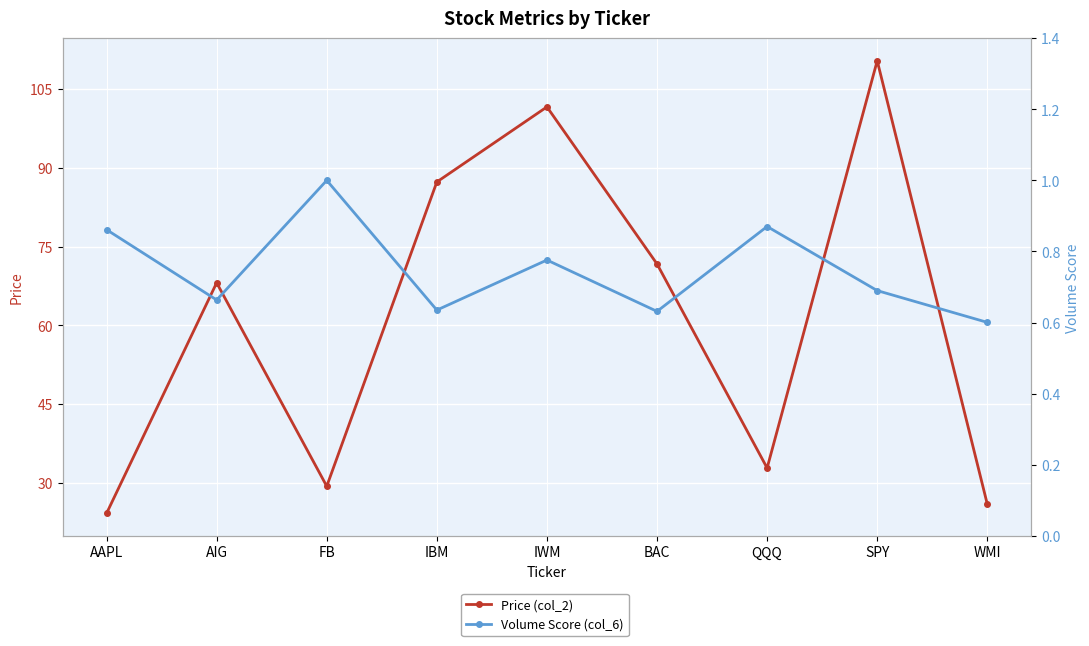

The value of Price (col_2) at AAPL is 42.1. True or false?

False